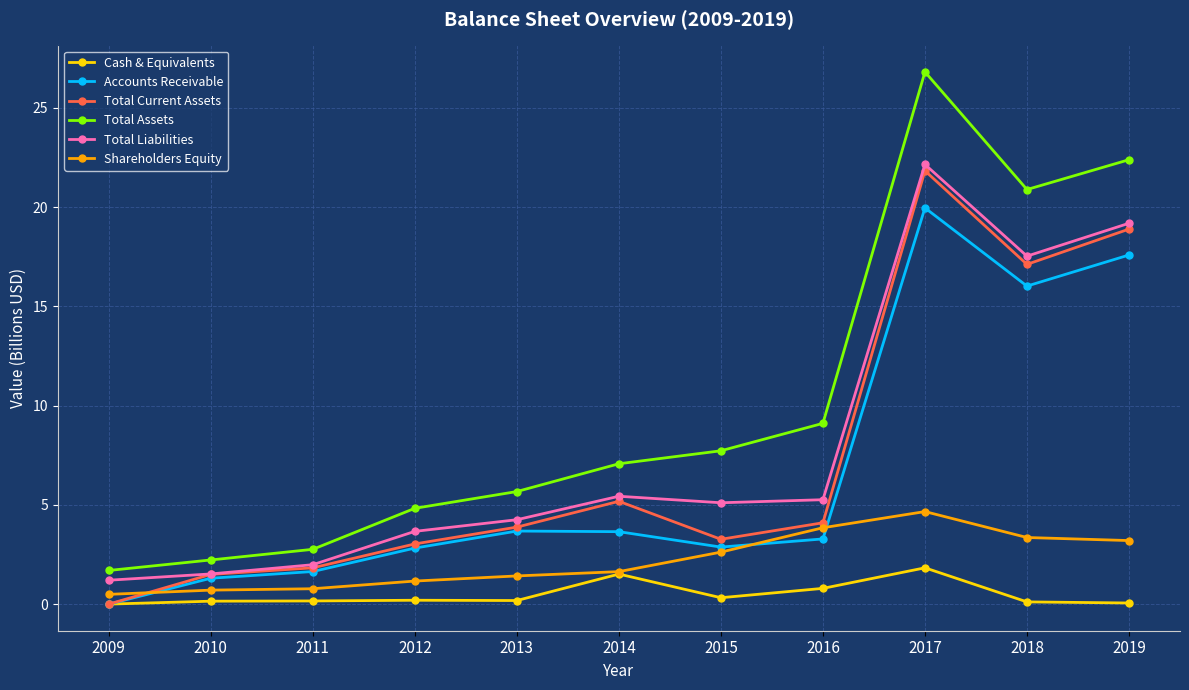

True or false: Total Assets and Cash & Equivalents intersect in this chart.

False